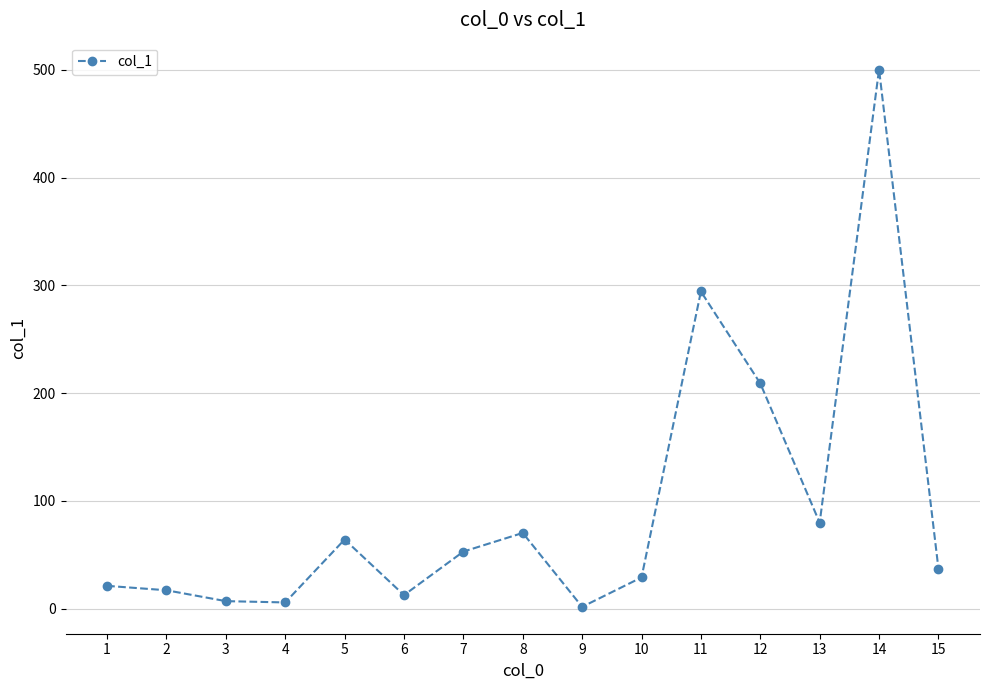

What is the value of the 11th point from the left?

294.3